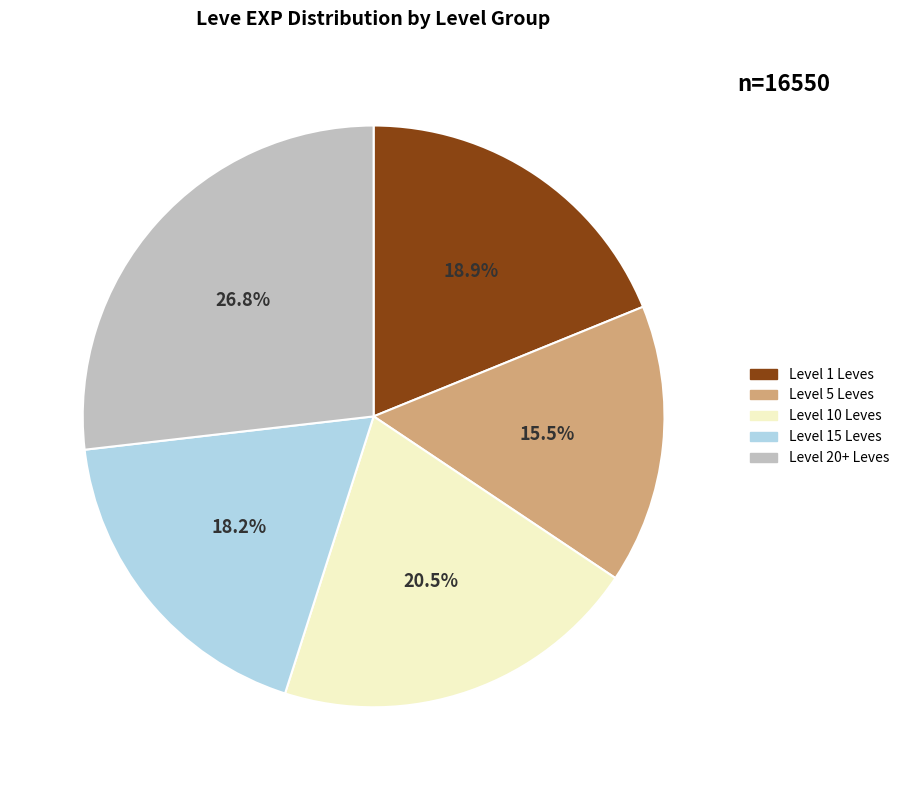

Is there any slice that represents more than half of the pie?

No